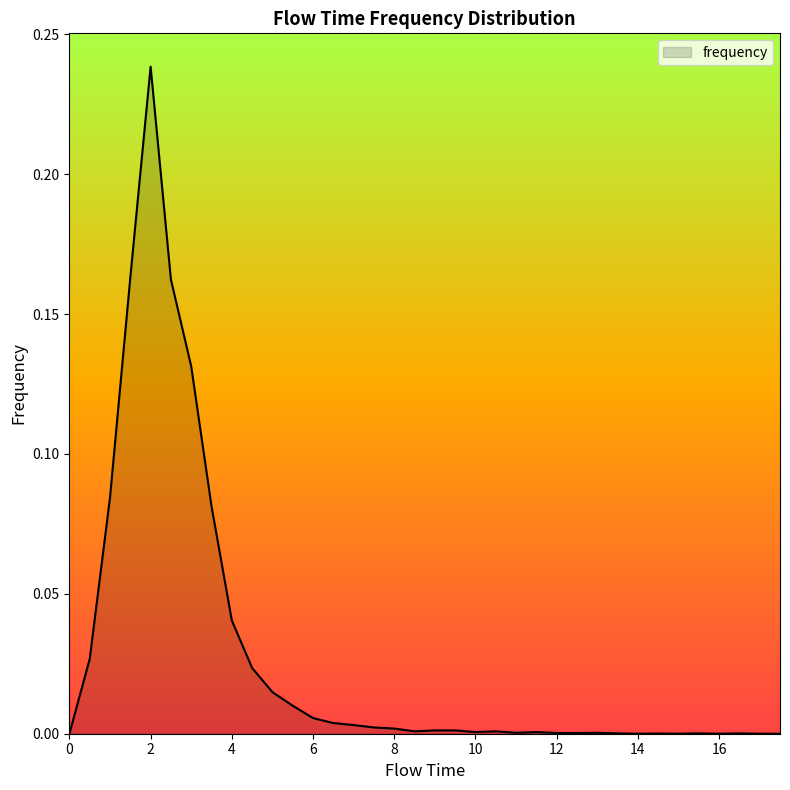

Which label corresponds to the largest value in the chart?

2